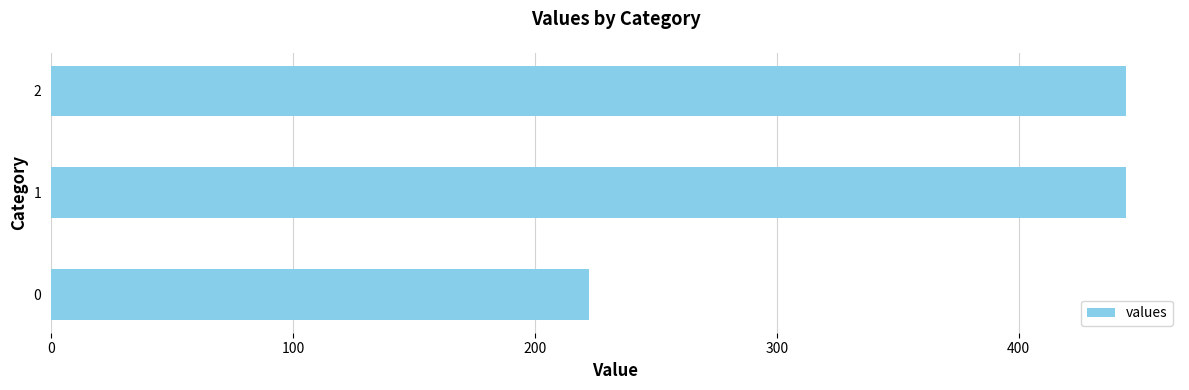

What is the smallest value displayed?

222.2